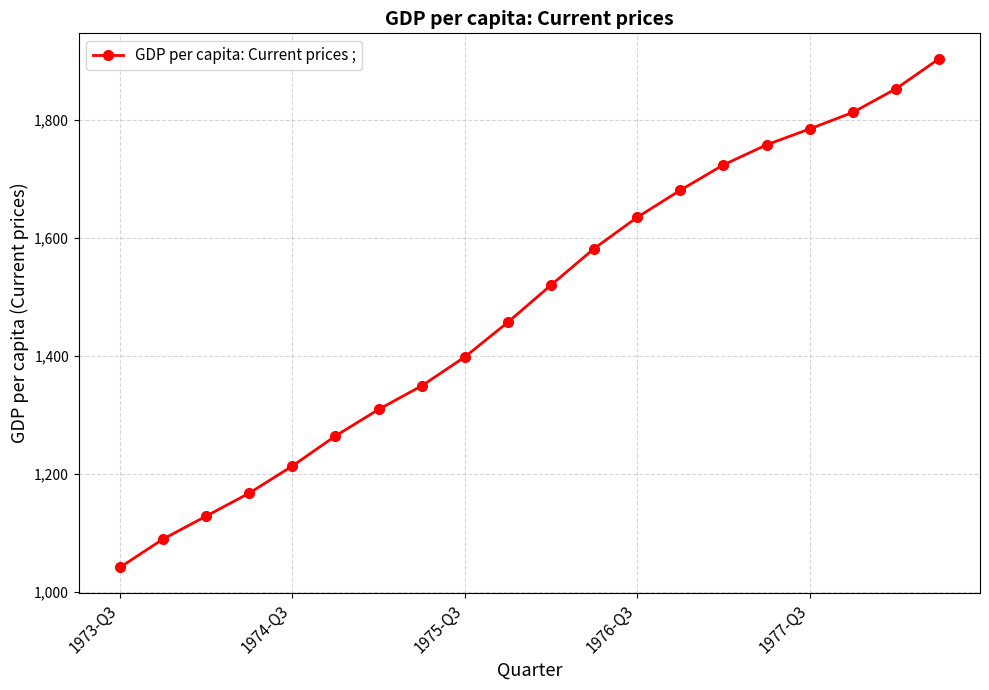

Reading left to right, list all the values displayed in this chart.

1041	1089	1128	1167	1213	1264	1309	1349	1398	1457	1520	1582	1635	1681	1724	1758	1785	1813	1853	1904